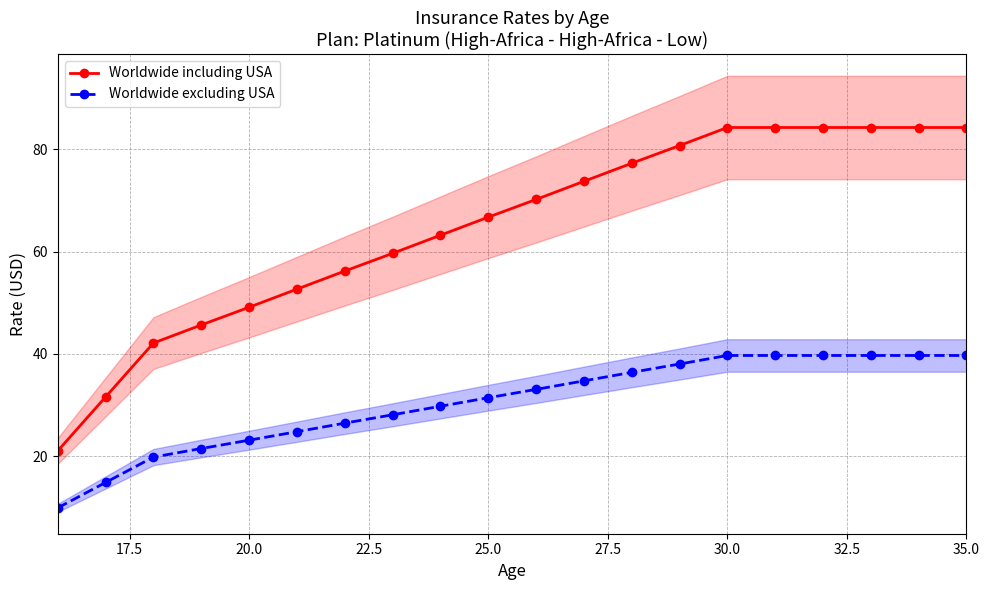

What is the maximum value for Worldwide excluding USA?

39.7